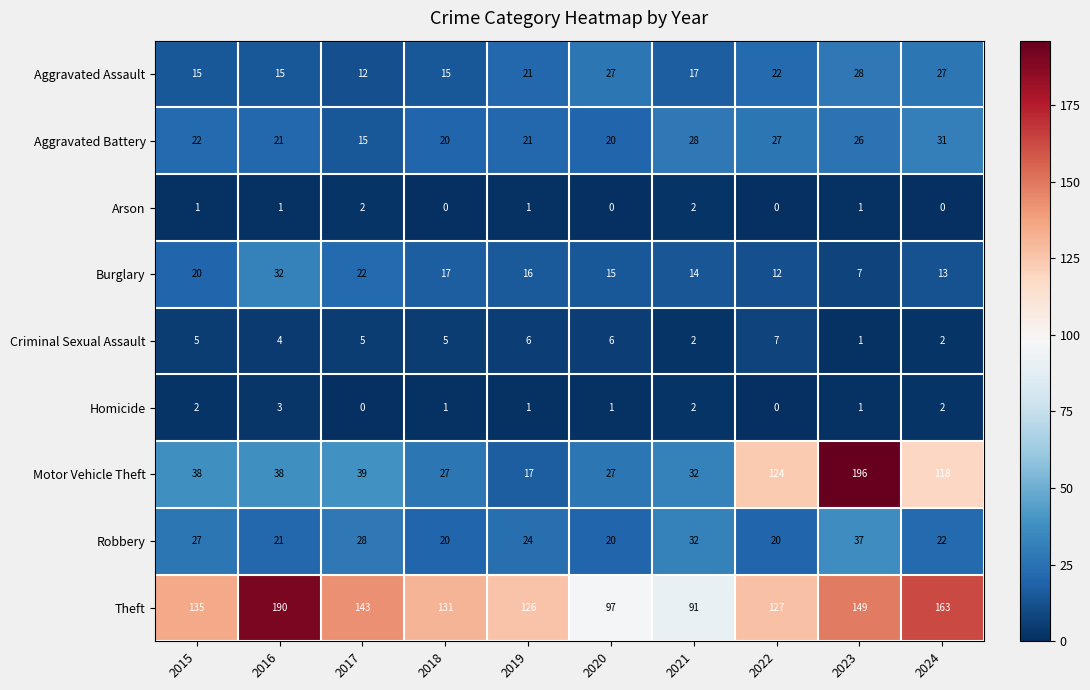

At which label is Criminal Sexual Assault closest to 4?

2016